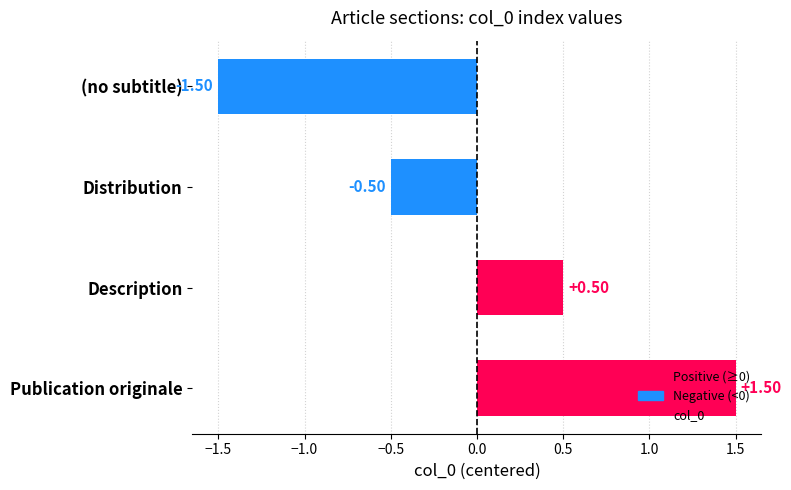

Where is the data nearest to the value 0?

Distribution